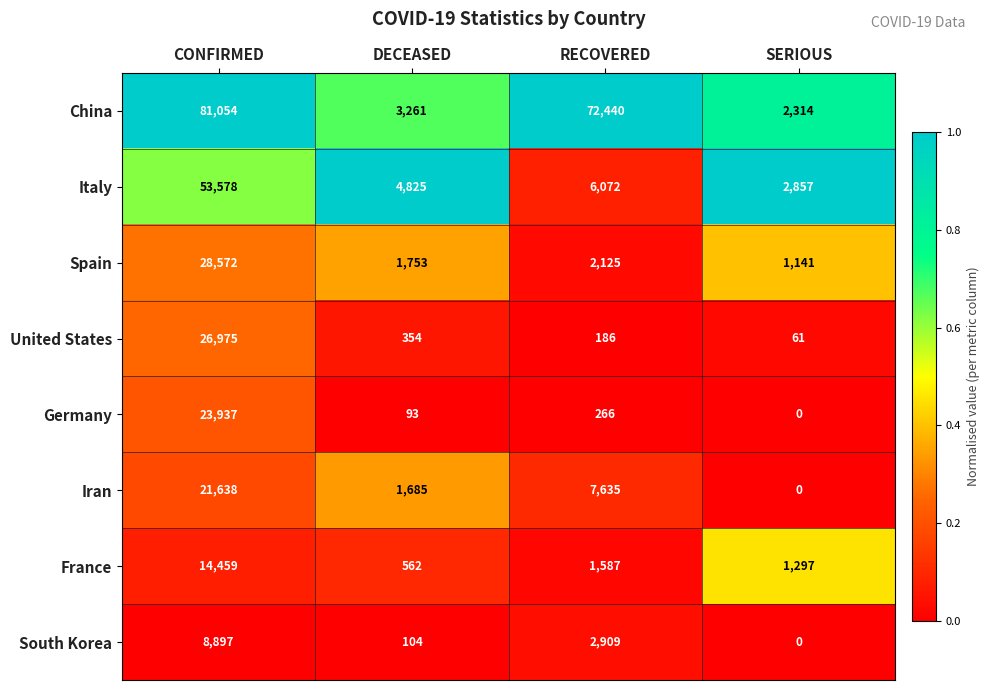

Between RECOVERED and SERIOUS, which series saw the biggest shift?

China